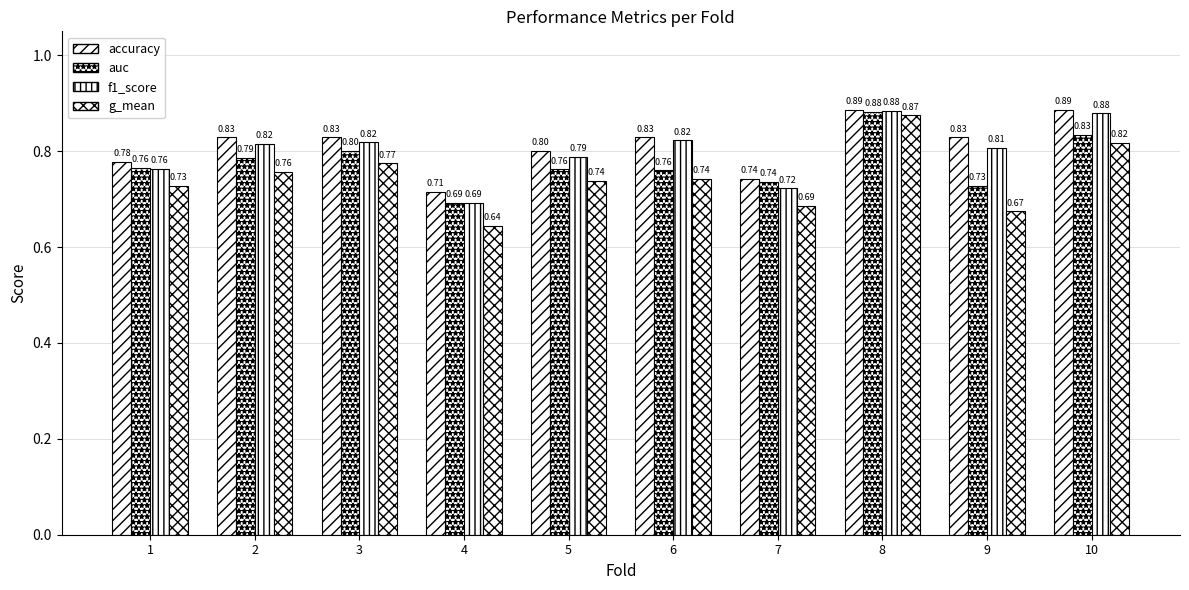

Reading right to left, list all the values displayed in this chart.

accuracy: 10=0.9	9=0.8	8=0.9	7=0.7	6=0.8	5=0.8	4=0.7	3=0.8	2=0.8	1=0.8
auc: 10=0.8	9=0.7	8=0.9	7=0.7	6=0.8	5=0.8	4=0.7	3=0.8	2=0.8	1=0.8
f1_score: 10=0.9	9=0.8	8=0.9	7=0.7	6=0.8	5=0.8	4=0.7	3=0.8	2=0.8	1=0.8
g_mean: 10=0.8	9=0.7	8=0.9	7=0.7	6=0.7	5=0.7	4=0.6	3=0.8	2=0.8	1=0.7